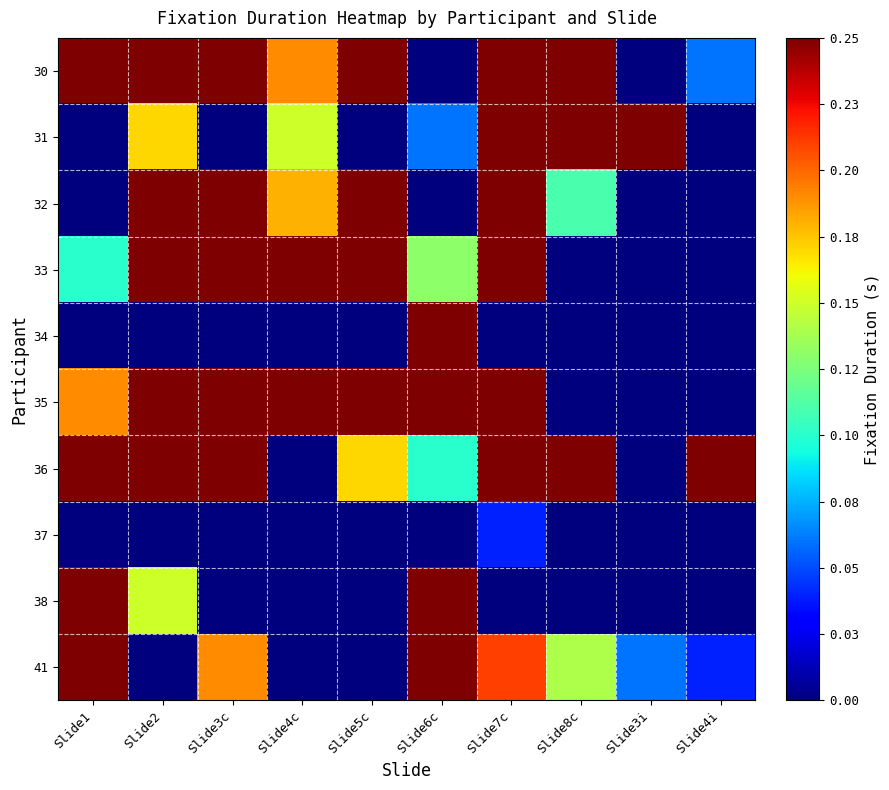

At which category does the chart reach its peak across all series?

Slide1